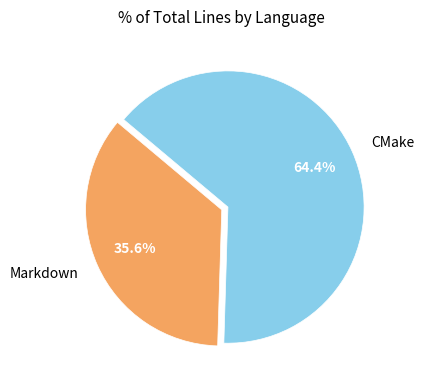

What is the ratio of the value at CMake to the value at Markdown?

1.8